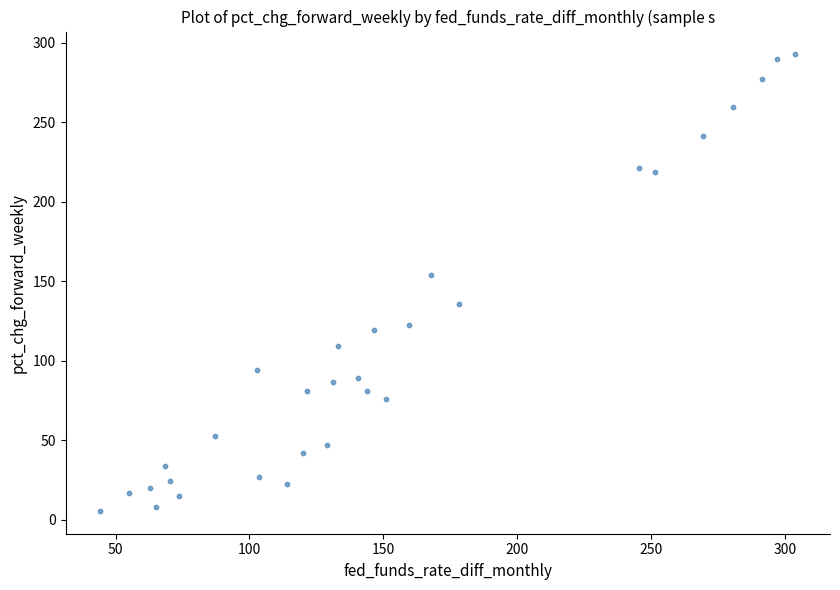

What is the range of X values (max minus min)?

259.7